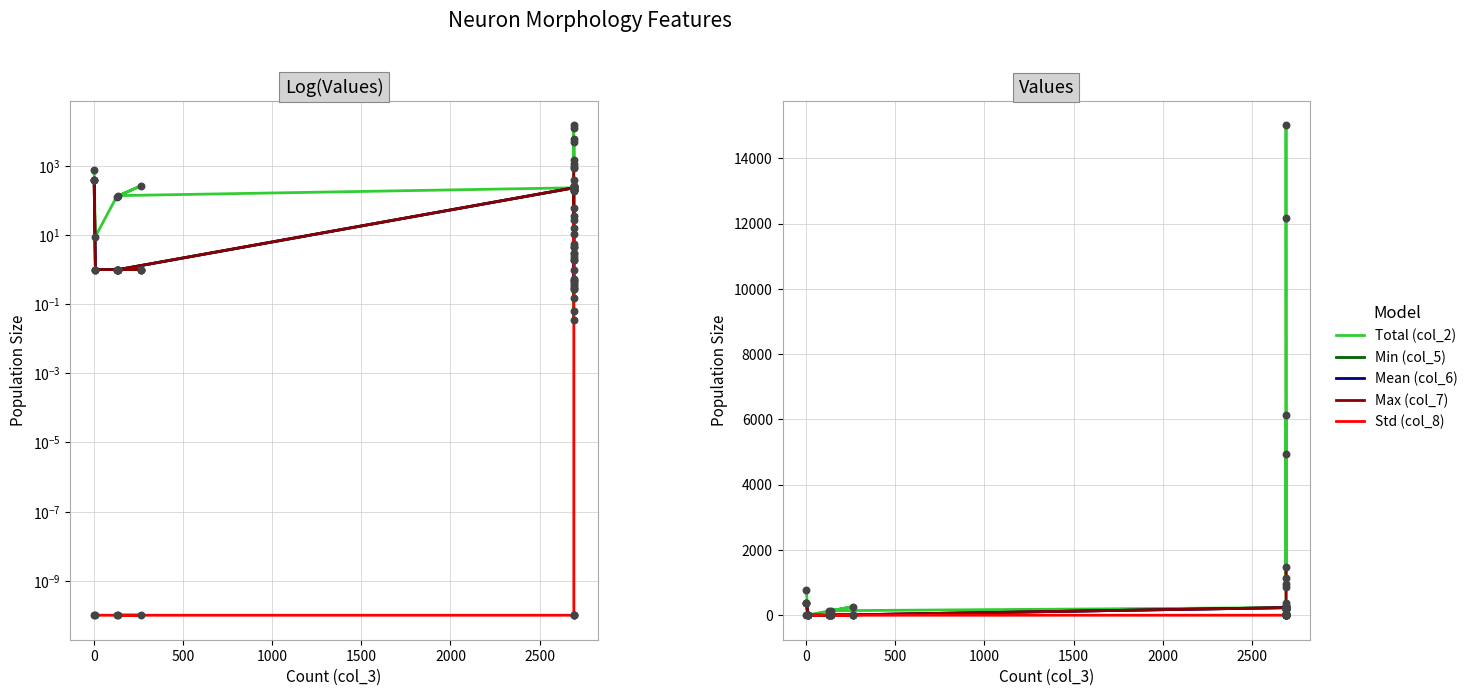

Which series has the largest total across all categories?

Total (col_2)